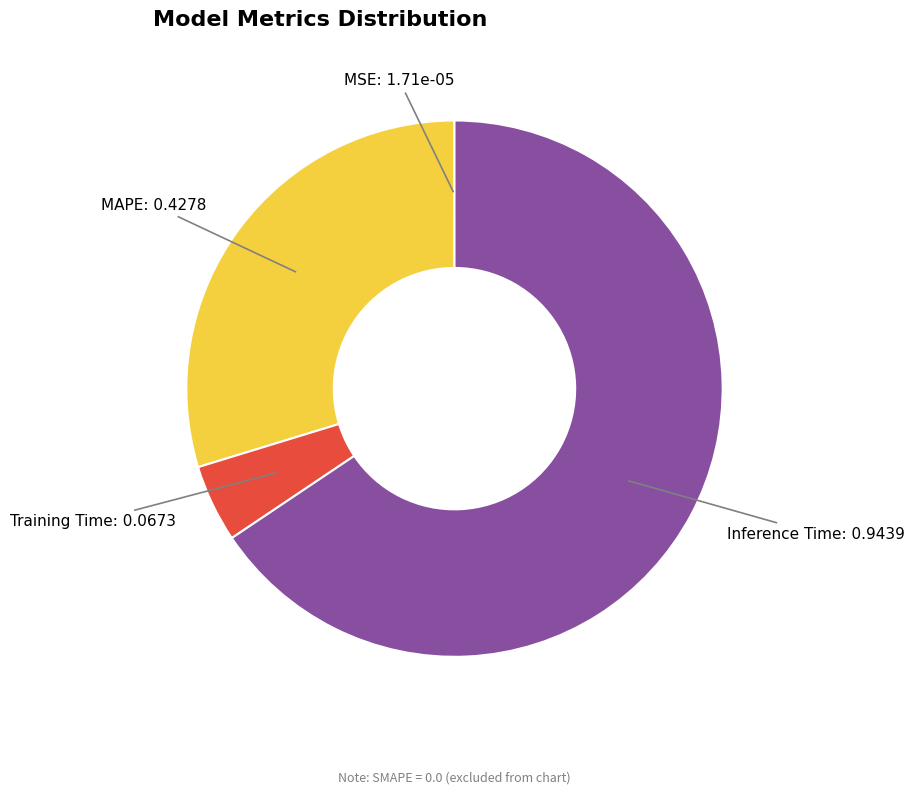

Is there any slice that represents more than half of the pie?

Yes